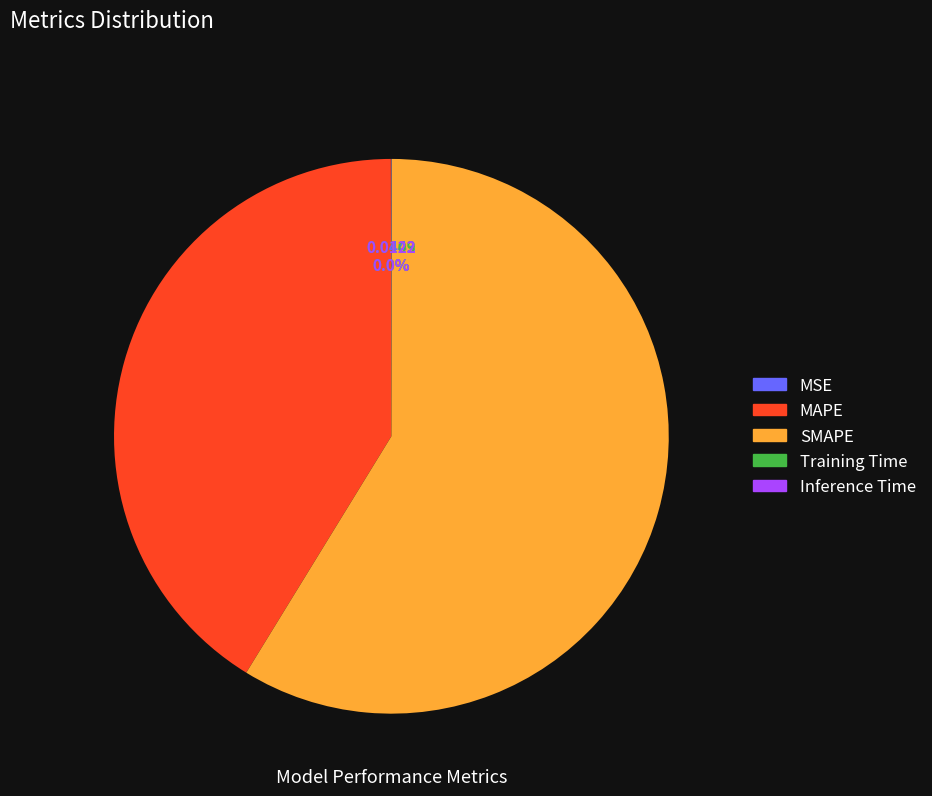

Is it true that SMAPE is 59% of the pie?

True